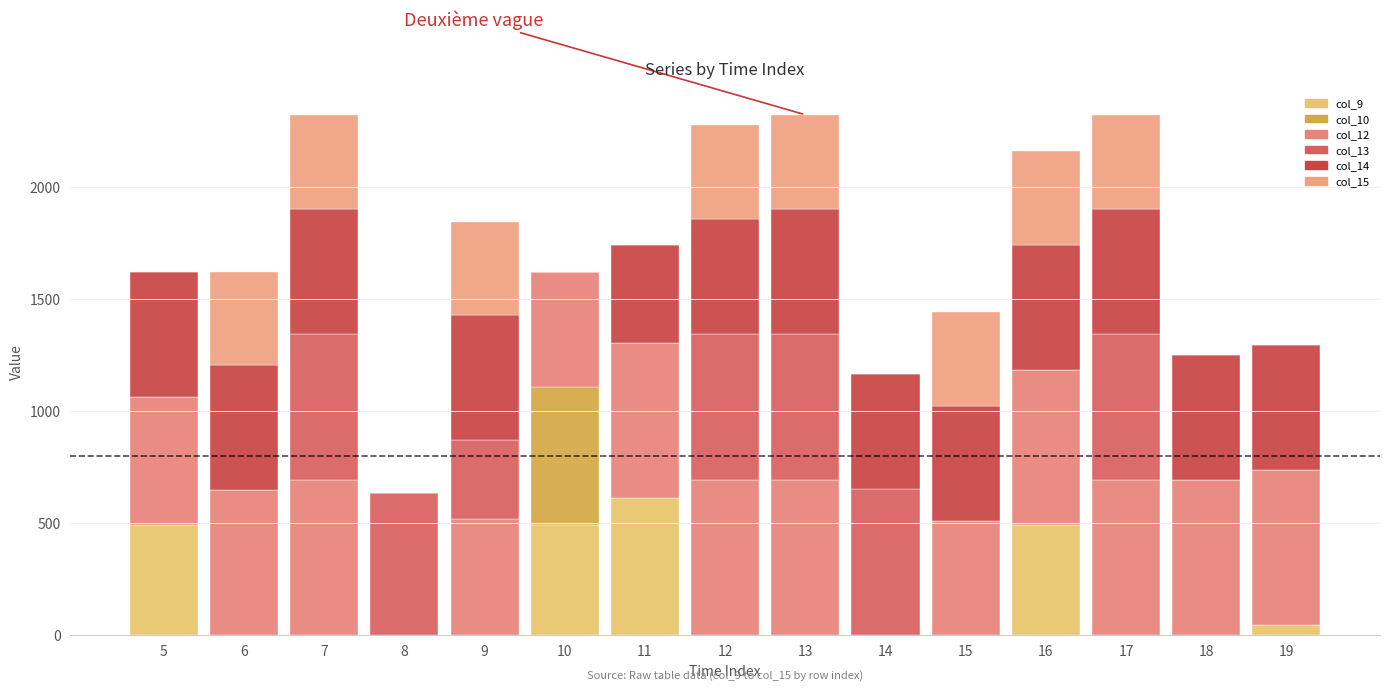

The value of col_9 at 14 is 0.0. True or false?

True